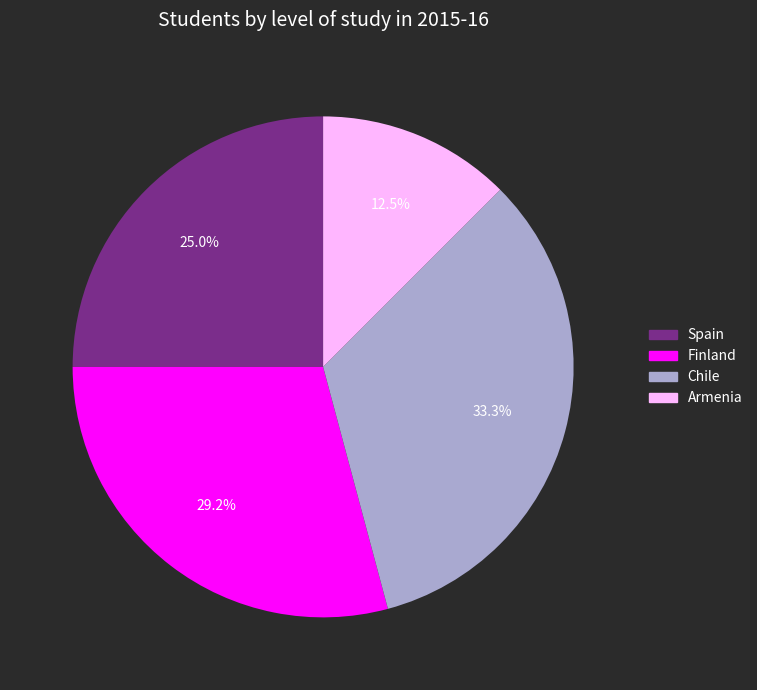

What is the total percentage of Armenia and Spain?

37.5%